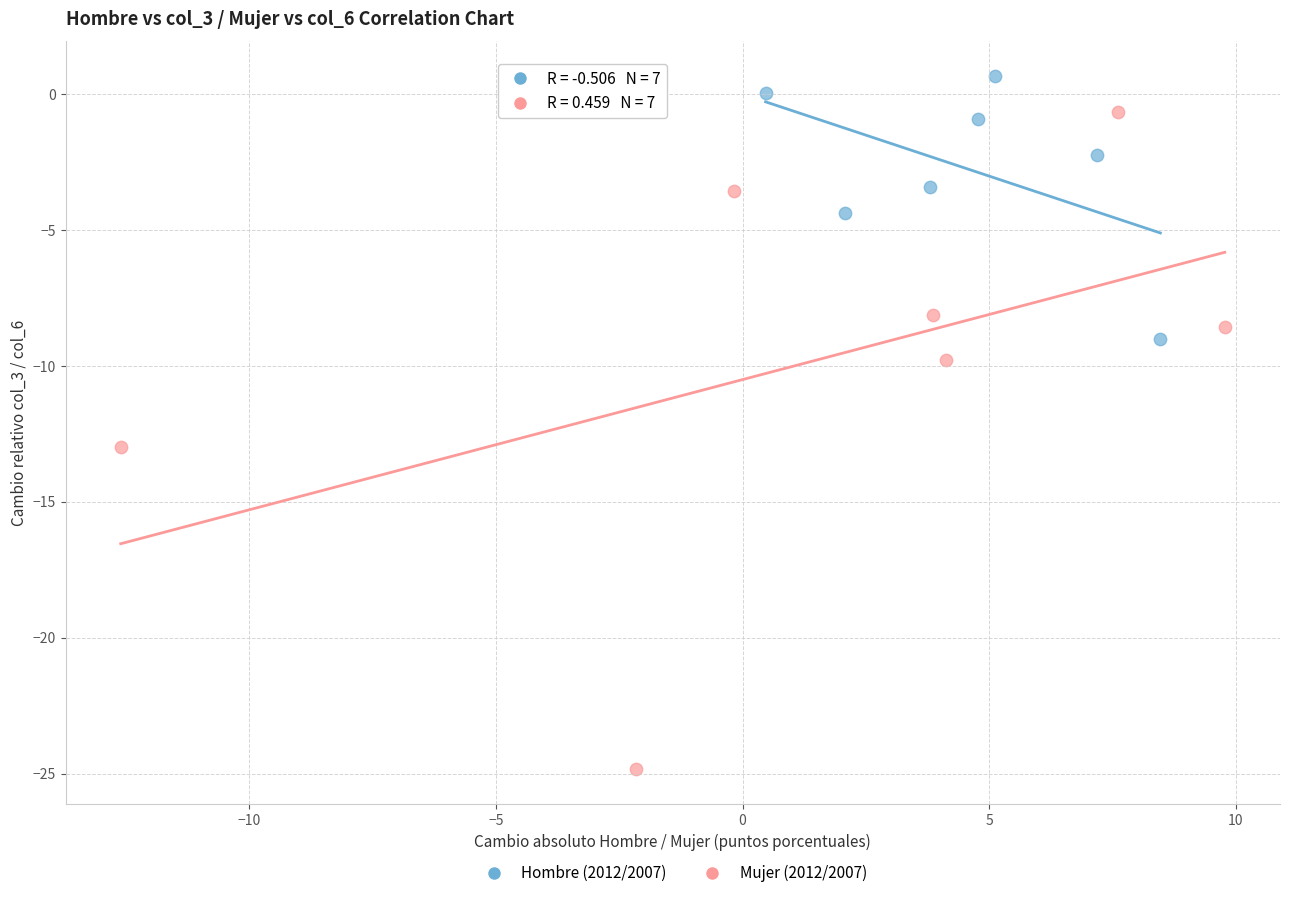

Which series contains the lowest Y value?

Mujer (2012/2007)